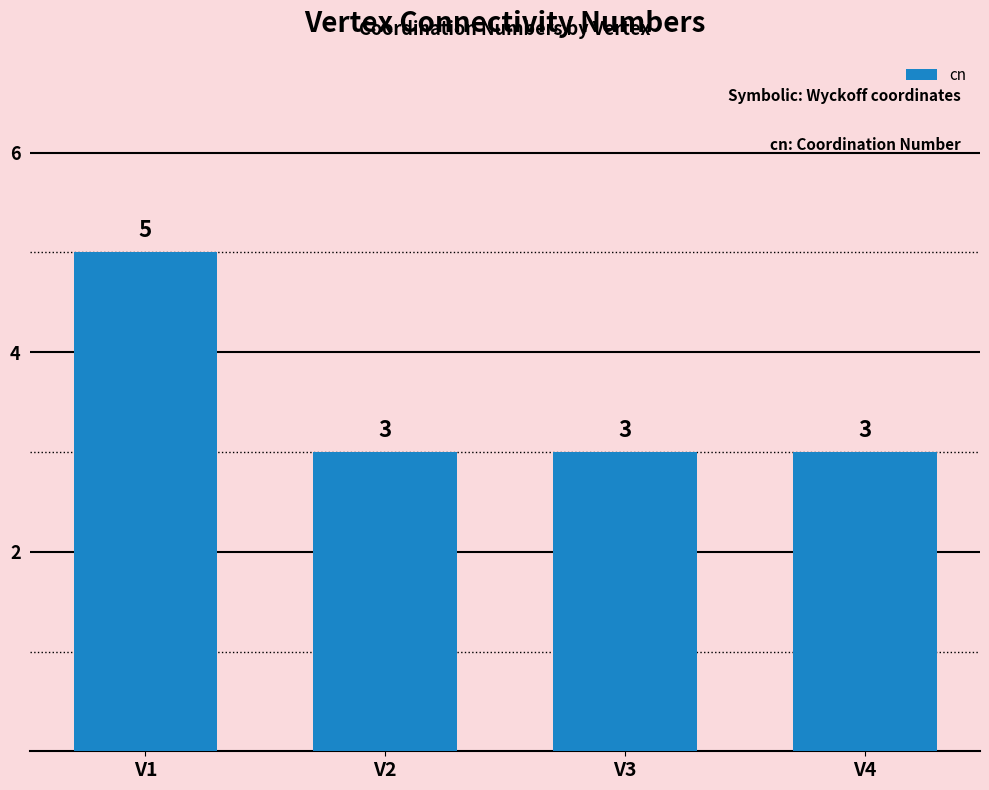

The chart shows a value of 4 at V3. True or false?

False